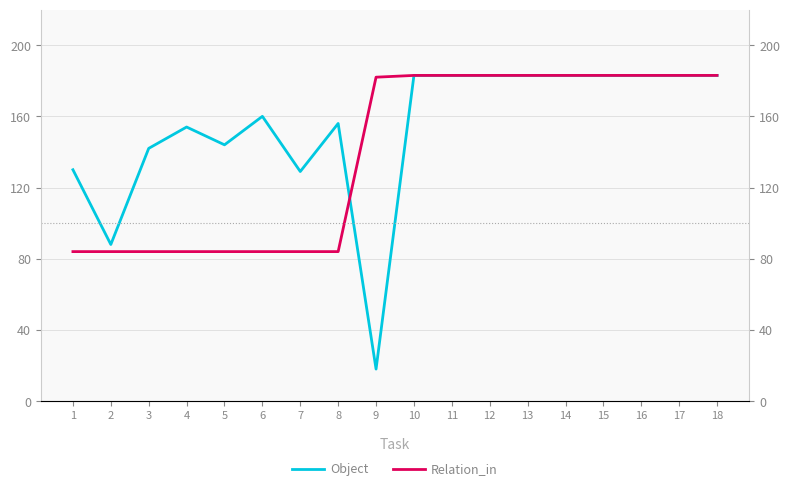

Where is Relation_in nearest to the value 133?

1